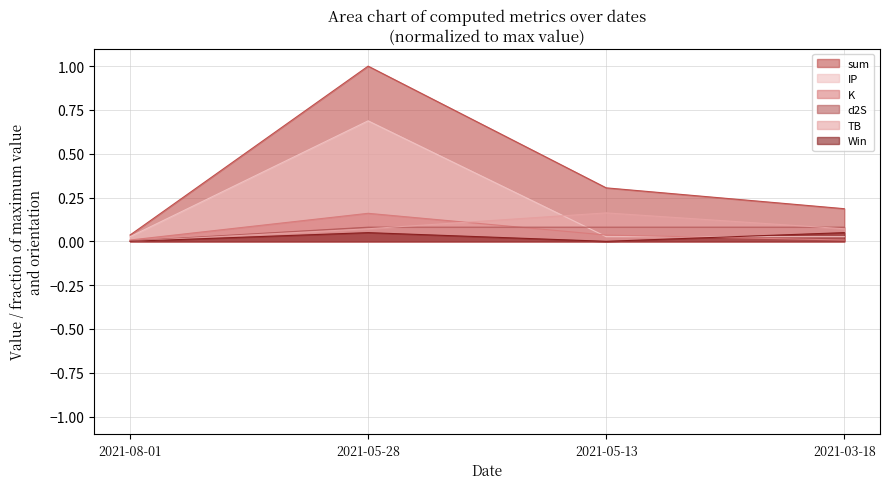

Reading left to right, list all the values displayed in this chart.

sum: 0.0	1.0	0.3	0.2
TB: 0.0	0.1	0.2	0.1
K: 0.0	0.2	0.0	0.0
d2S: 0.0	0.1	0.1	0.1
IP: 0.0	0.7	0.0	0.0
Win: 0.0	0.0	0.0	0.0